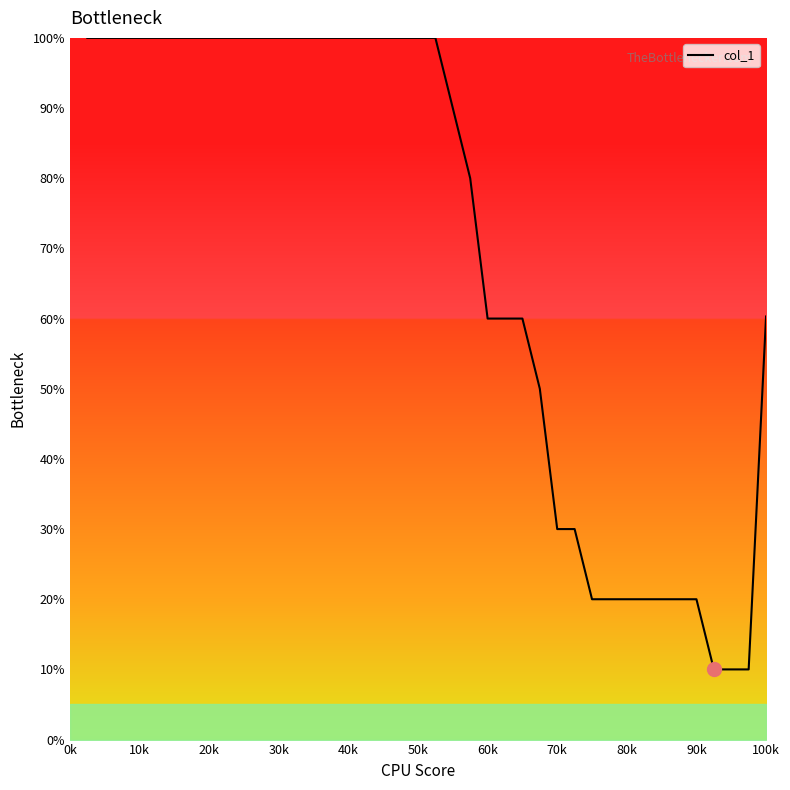

What is the sum of all values?

2790.3